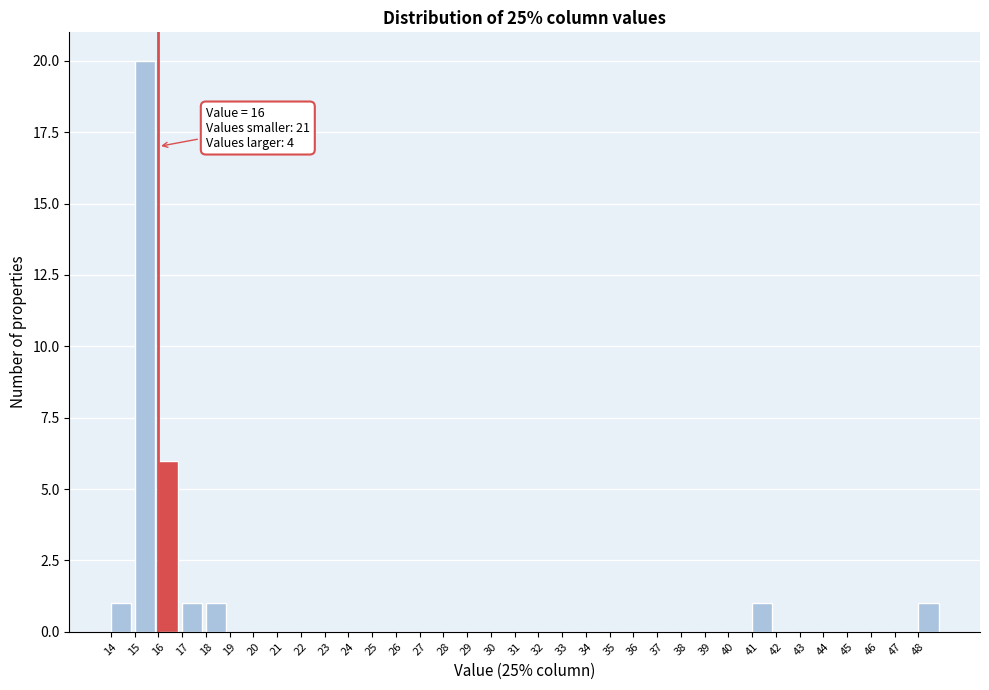

Which range on the x-axis has the tallest bar?

15 to 16